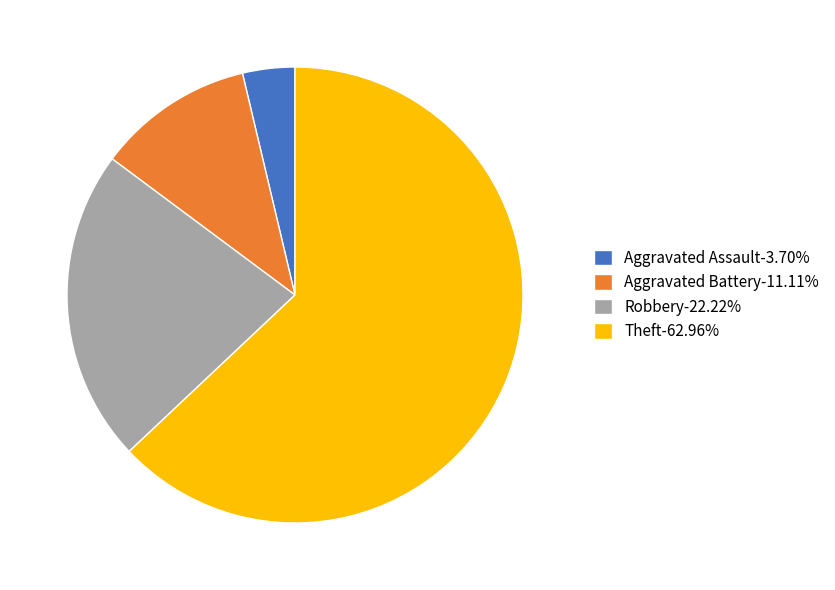

Count the number of slices in the pie.

4